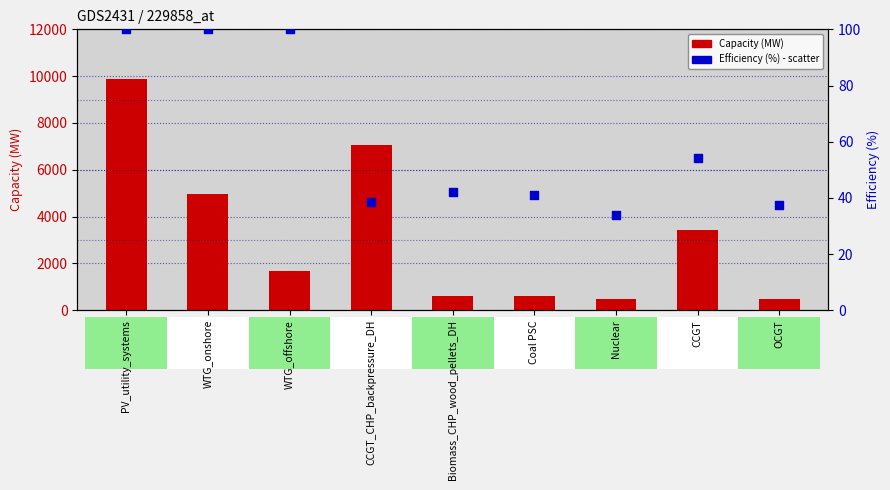

At which category is the sum across all series the highest?

PV_utility_systems